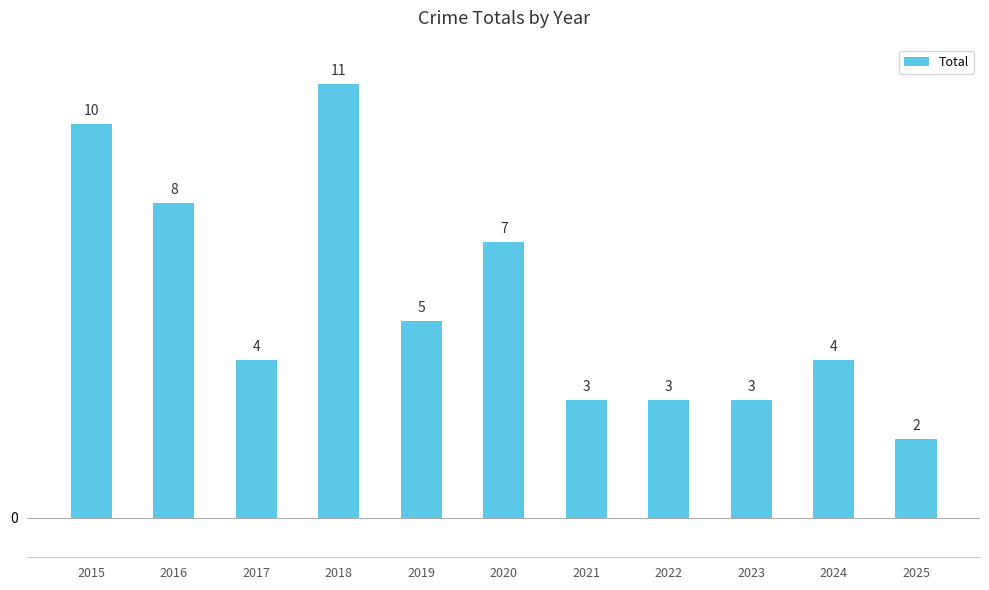

Which category has the lowest value across all series?

2025